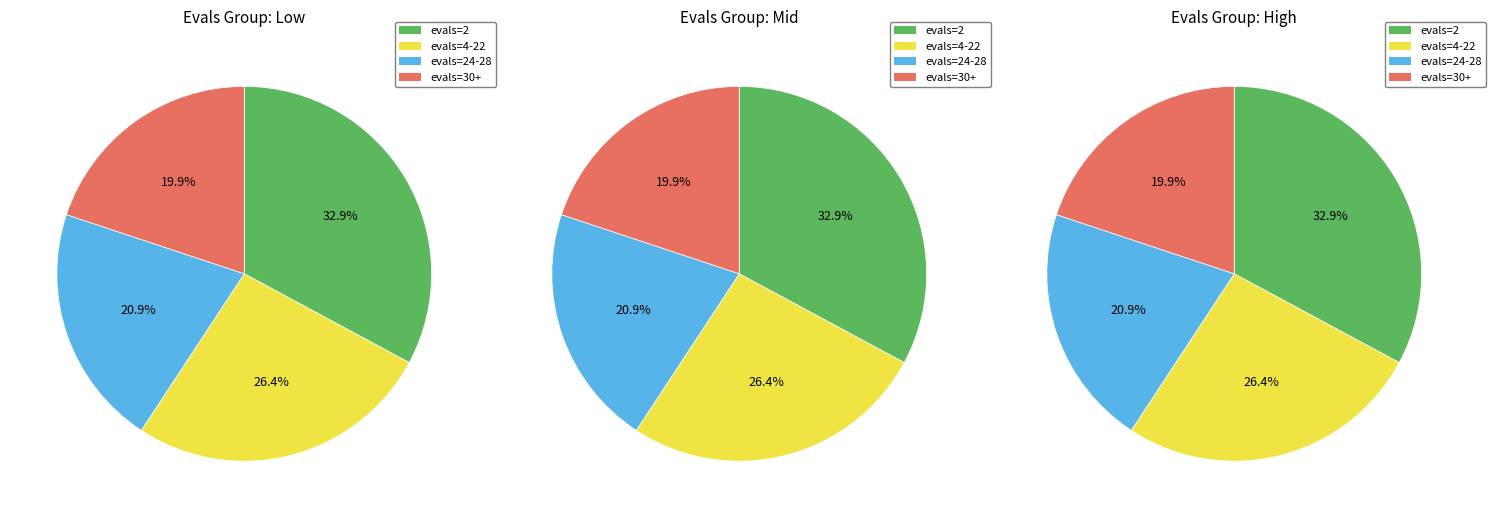

Approximately how many times larger is the value at 1 compared to 2?

1.3